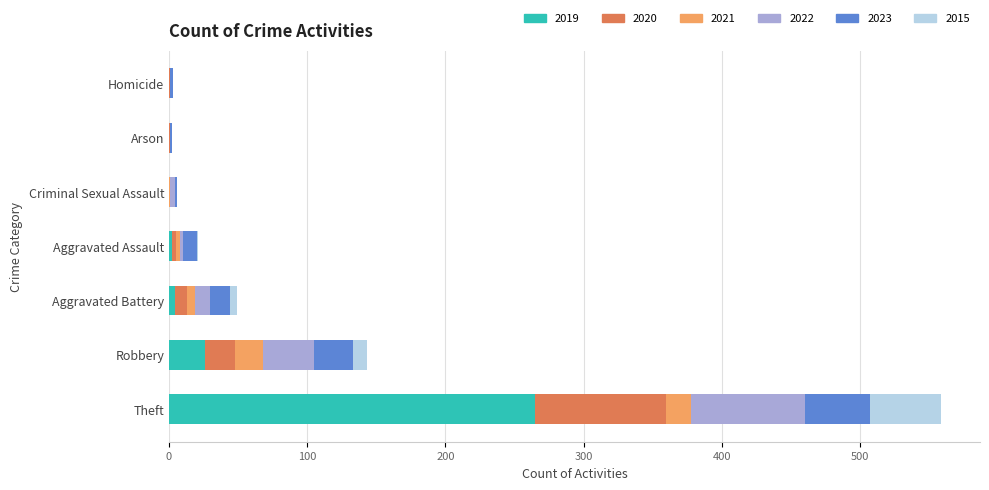

At which category is the sum across all series the highest?

Theft